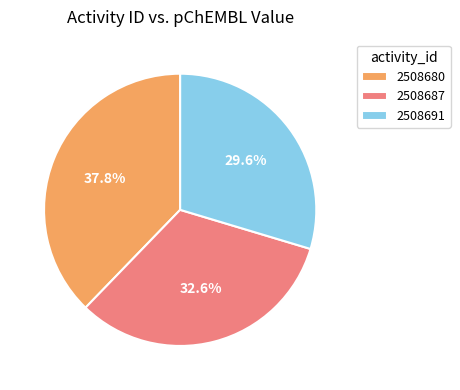

Which category has the smallest portion of the pie?

2508691